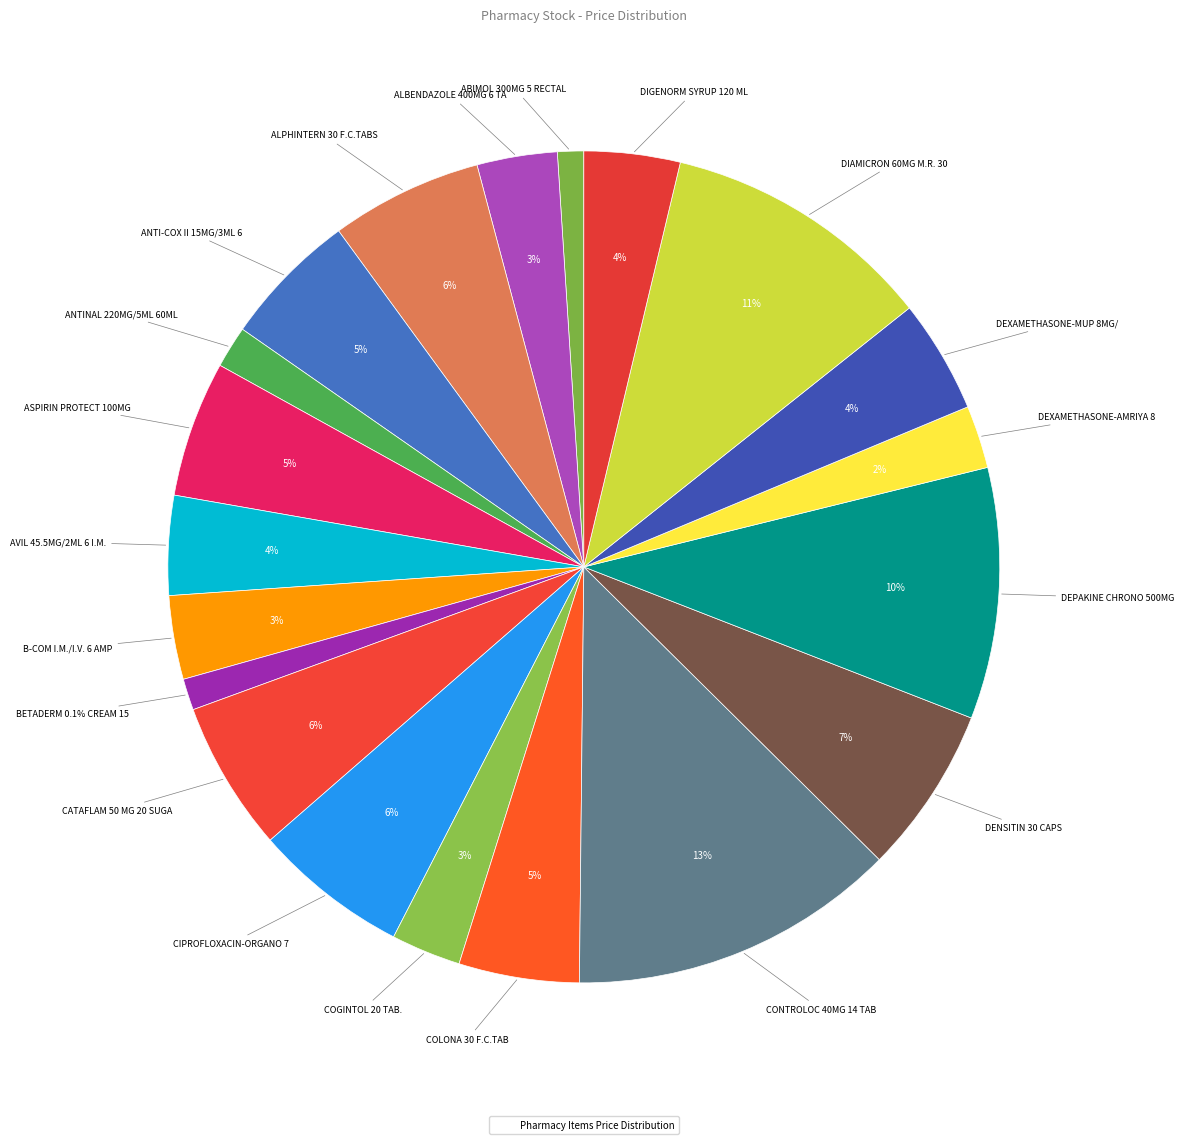

How many segments does this pie chart have?

20